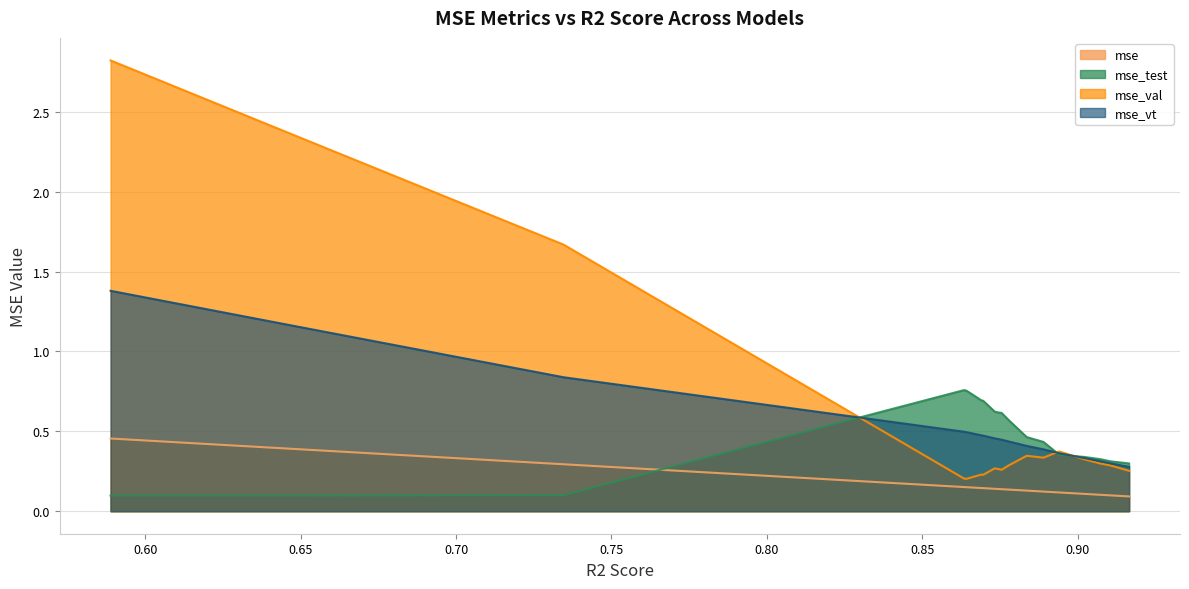

Where is mse_vt nearest to the value 0?

model_5_6_3